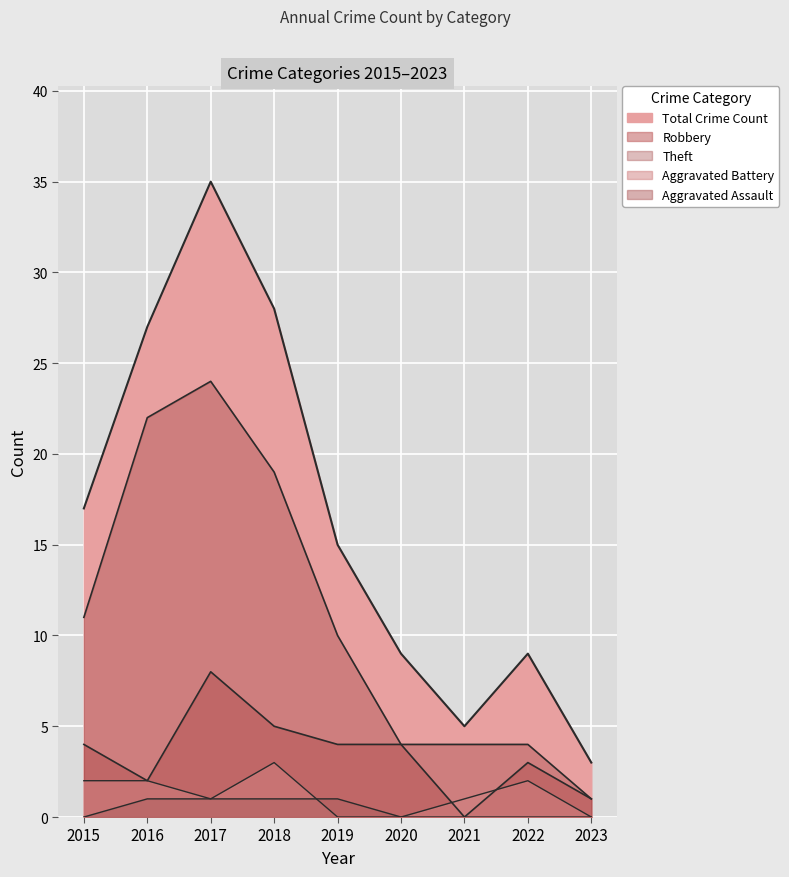

What is the difference between the highest and lowest values at 2015?

17